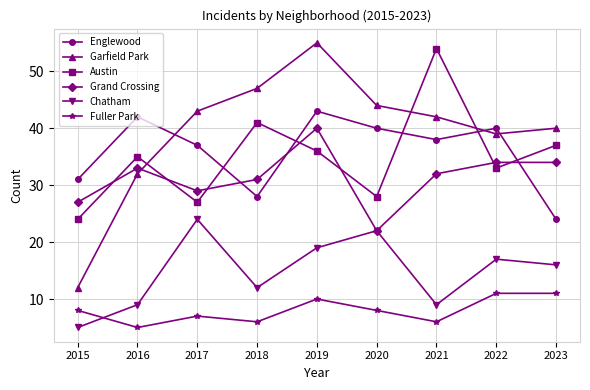

Reading left to right, what are all the values shown in this chart?

Englewood: 31	42	37	28	43	40	38	40	24
Garfield Park: 12	32	43	47	55	44	42	39	40
Austin: 24	35	27	41	36	28	54	33	37
Grand Crossing: 27	33	29	31	40	22	32	34	34
Chatham: 5	9	24	12	19	22	9	17	16
Fuller Park: 8	5	7	6	10	8	6	11	11